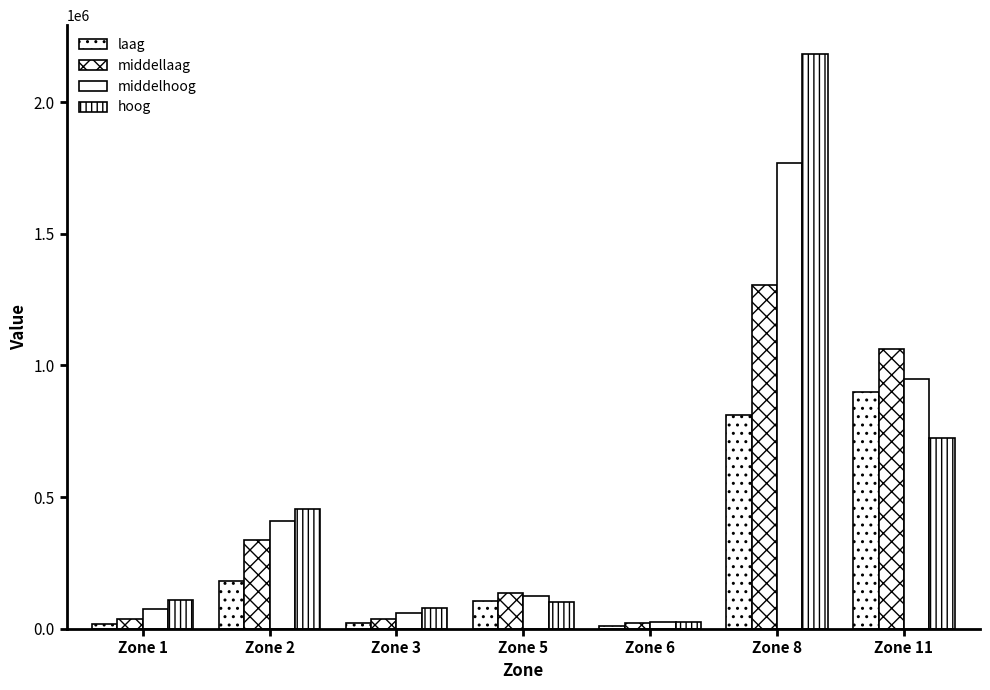

What is the spread (max minus min) of values at Zone 8?

1371739.7